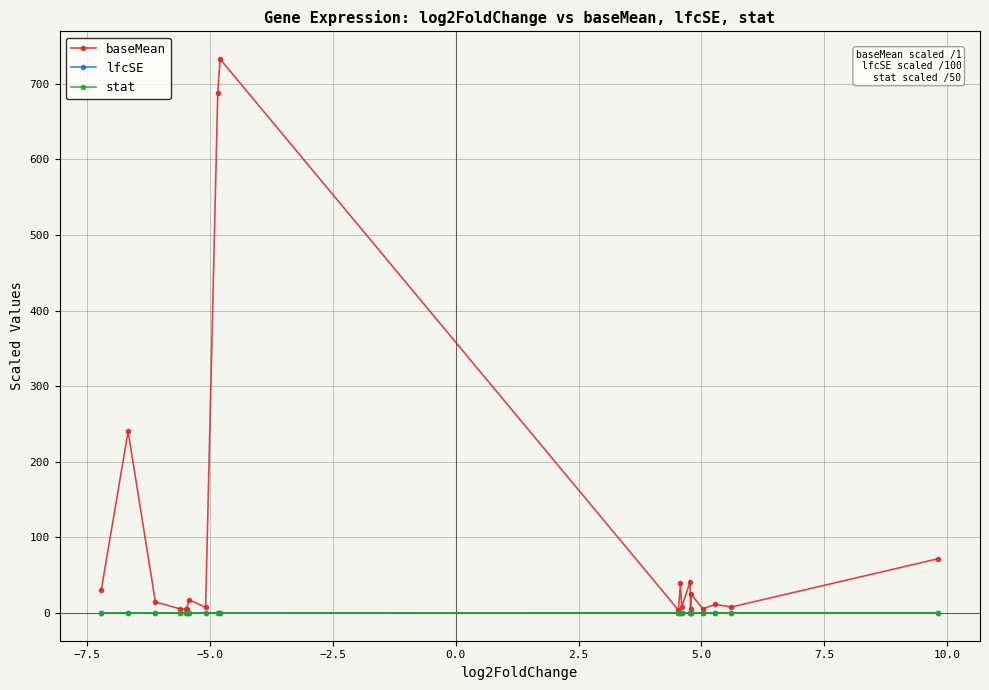

True or false: stat has more than 1 points higher than both neighbors.

True